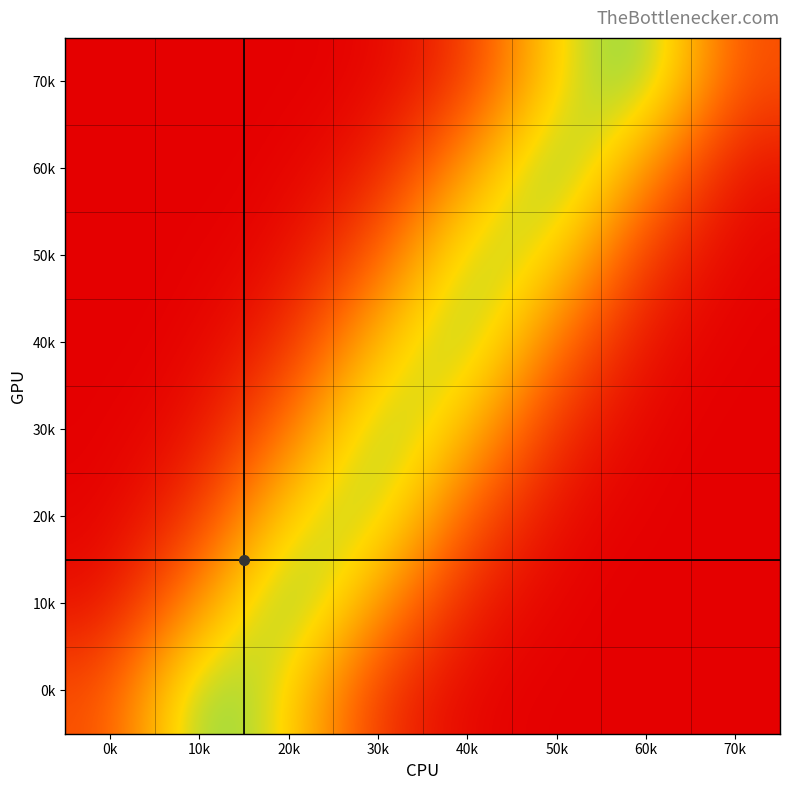

Reading left to right, transcribe all the data shown in this chart.

0k: 0k=0.1	10k=0.4	20k=0.3	30k=0.1	40k=0.0	50k=0.0	60k=0.0	70k=0.0
10k: 0k=0.0	10k=0.2	20k=0.4	30k=0.2	40k=0.0	50k=0.0	60k=0.0	70k=0.0
20k: 0k=0.0	10k=0.1	20k=0.3	30k=0.4	40k=0.1	50k=0.0	60k=0.0	70k=0.0
30k: 0k=0.0	10k=0.0	20k=0.2	30k=0.4	40k=0.3	50k=0.1	60k=0.0	70k=0.0
40k: 0k=0.0	10k=0.0	20k=0.1	30k=0.3	40k=0.4	50k=0.2	60k=0.0	70k=0.0
50k: 0k=0.0	10k=0.0	20k=0.0	30k=0.1	40k=0.4	50k=0.3	60k=0.1	70k=0.0
60k: 0k=0.0	10k=0.0	20k=0.0	30k=0.0	40k=0.2	50k=0.4	60k=0.2	70k=0.0
70k: 0k=0.0	10k=0.0	20k=0.0	30k=0.0	40k=0.1	50k=0.3	60k=0.4	70k=0.1